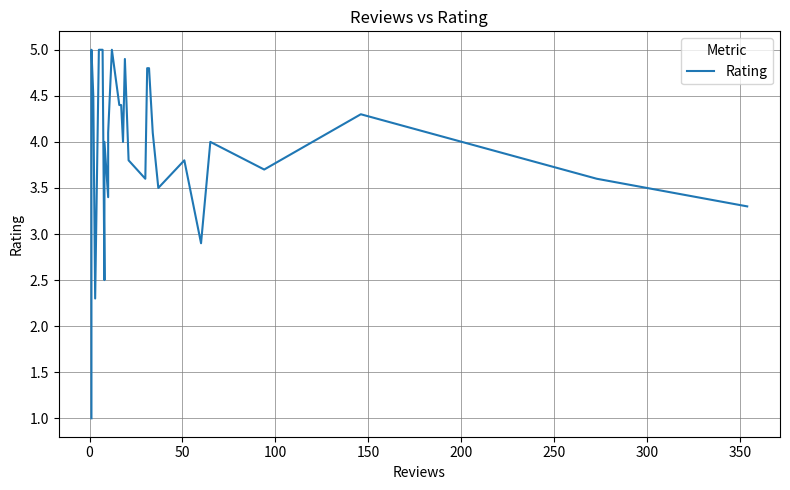

What is the minimum value shown in the chart?

1.0